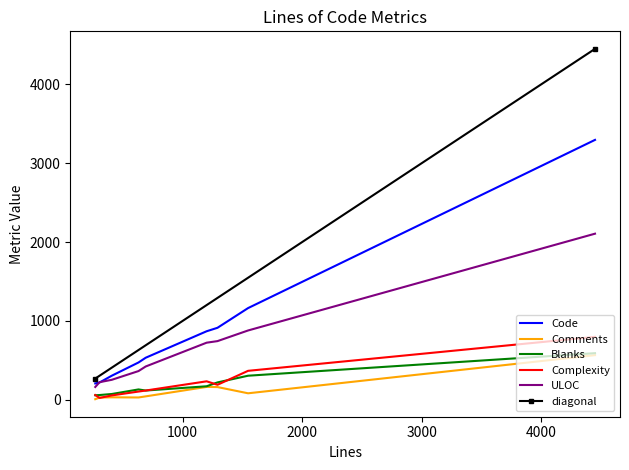

Rank the series by their maximum value, from highest to lowest.

Code, ULOC, Complexity, Blanks, Comments